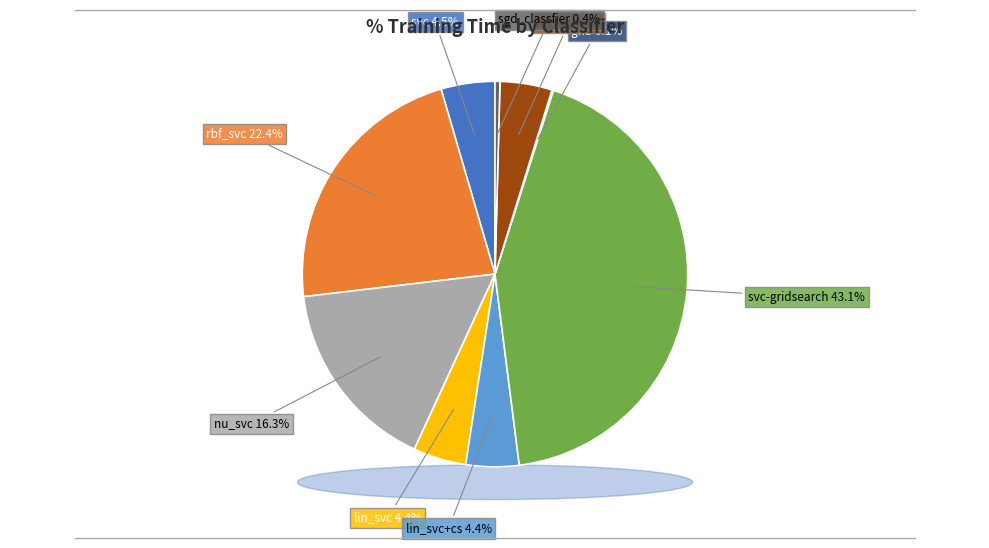

Combined, what portion of the pie is lin_svc+cs and svc-gridsearch?

47.5%